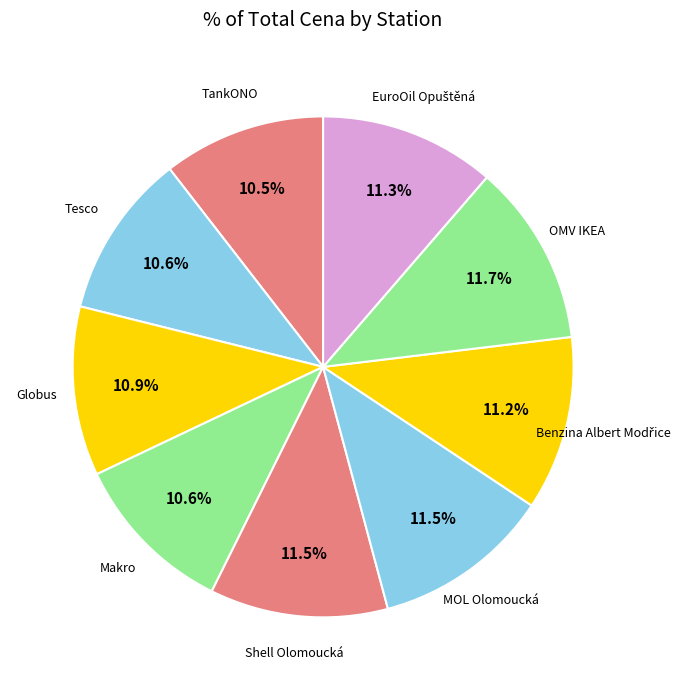

What is the ratio of the value at MOL Olomoucká to the value at TankONO?

1.1